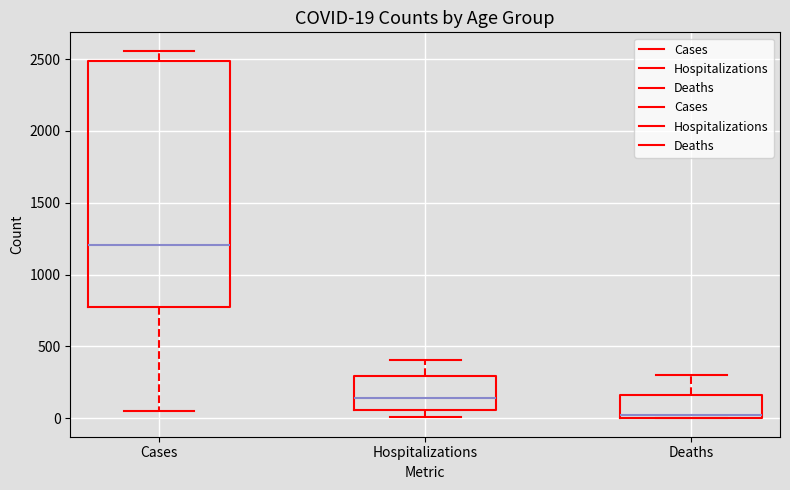

Which box is the tallest, from its lower edge to its upper edge?

Cases